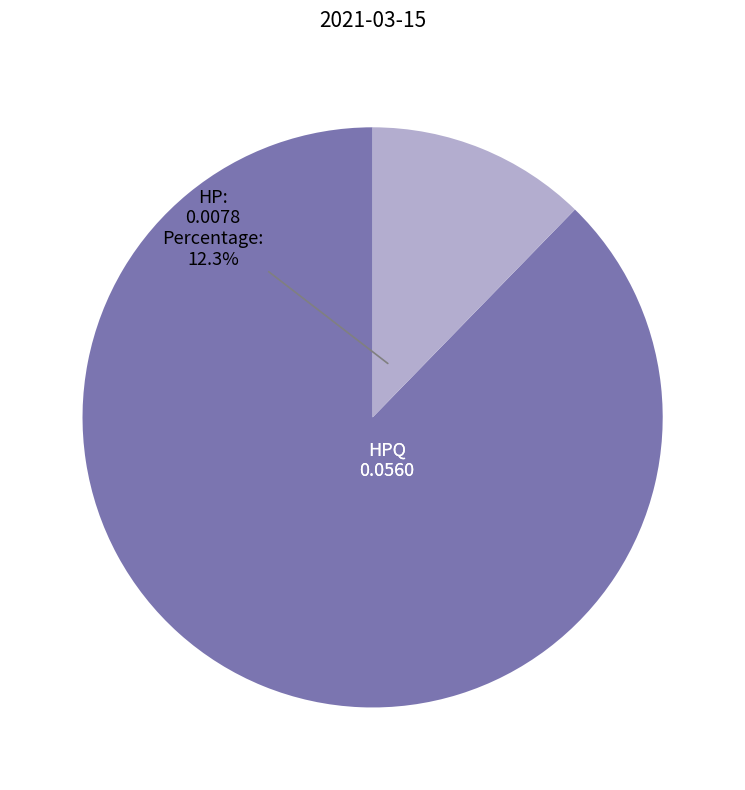

Is there a majority slice in this chart?

Yes